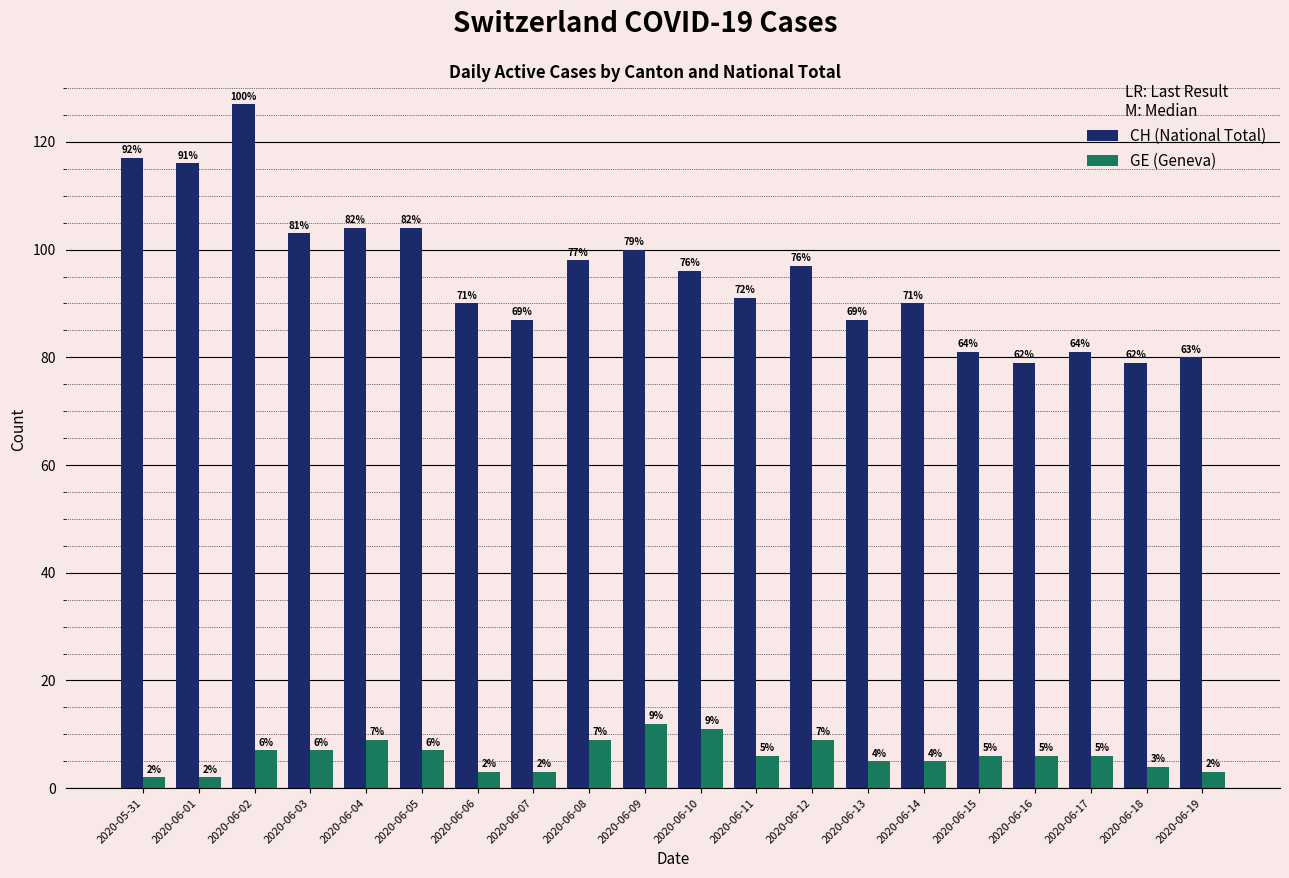

At how many categories does at least one series exceed 6?

20